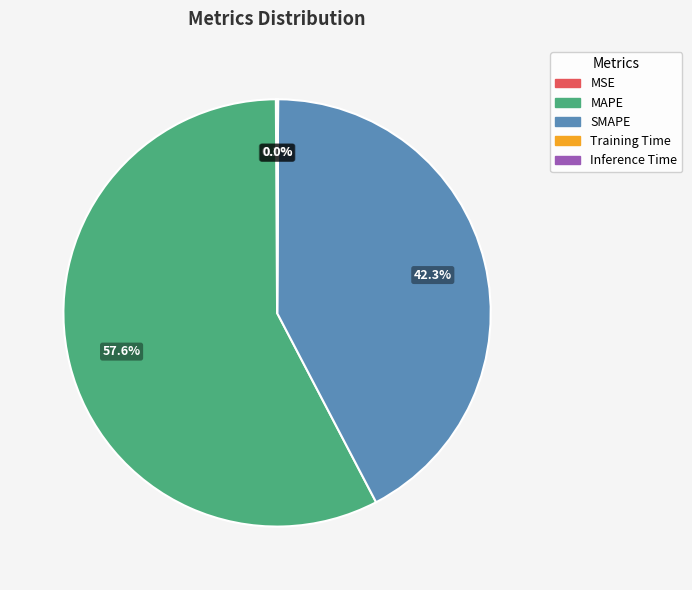

To the nearest percent, what percentage of the pie is SMAPE?

42%